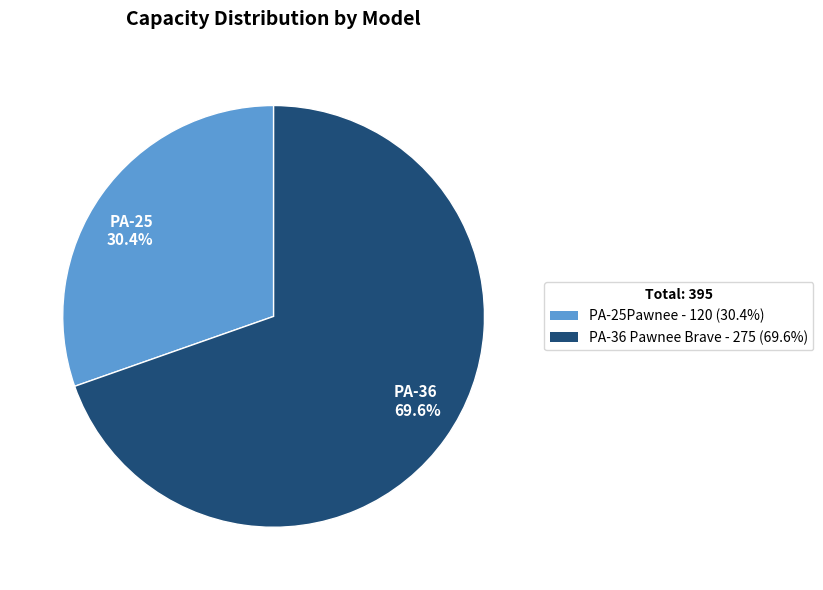

Which slice is the largest?

PA-36 69.6%